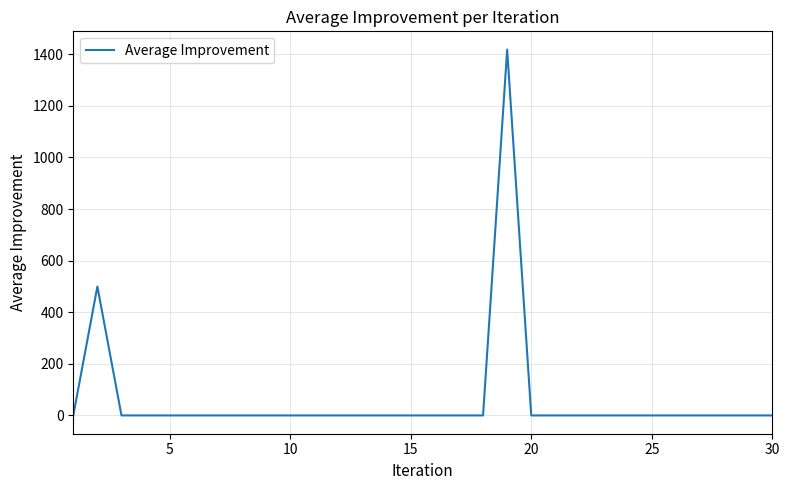

What is the greatest value displayed?

1418.2